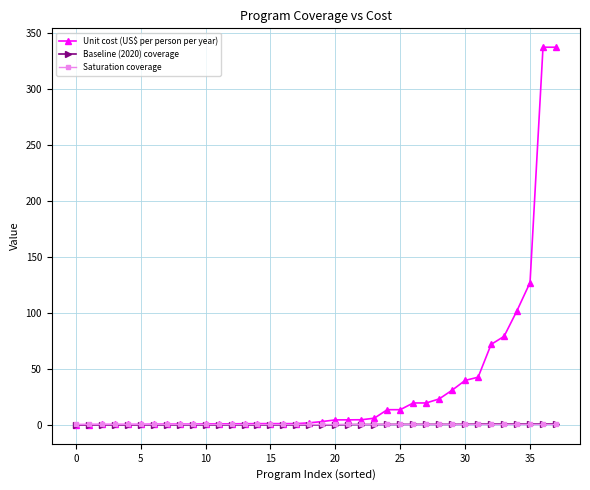

Which series has the largest total across all categories?

Unit cost (US$ per person per year)